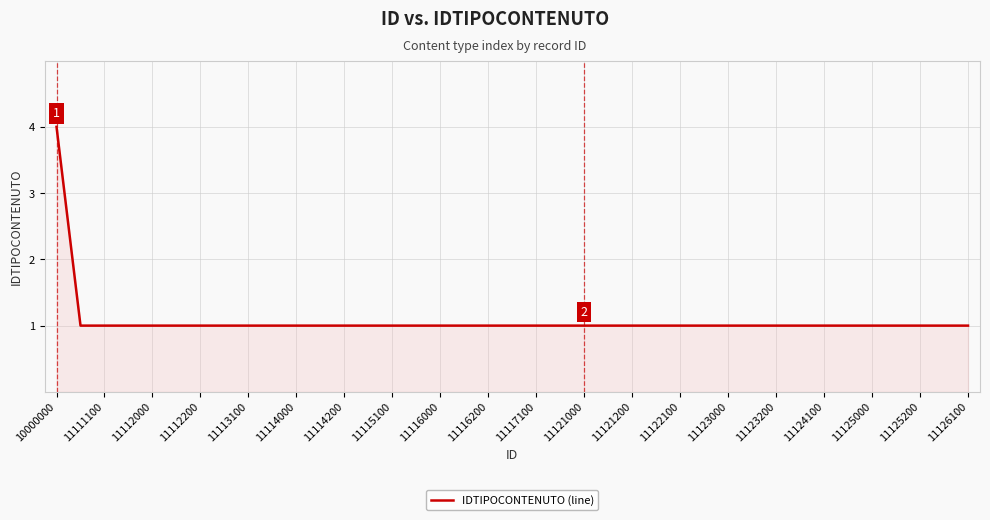

What is the maximum value shown in the chart?

4